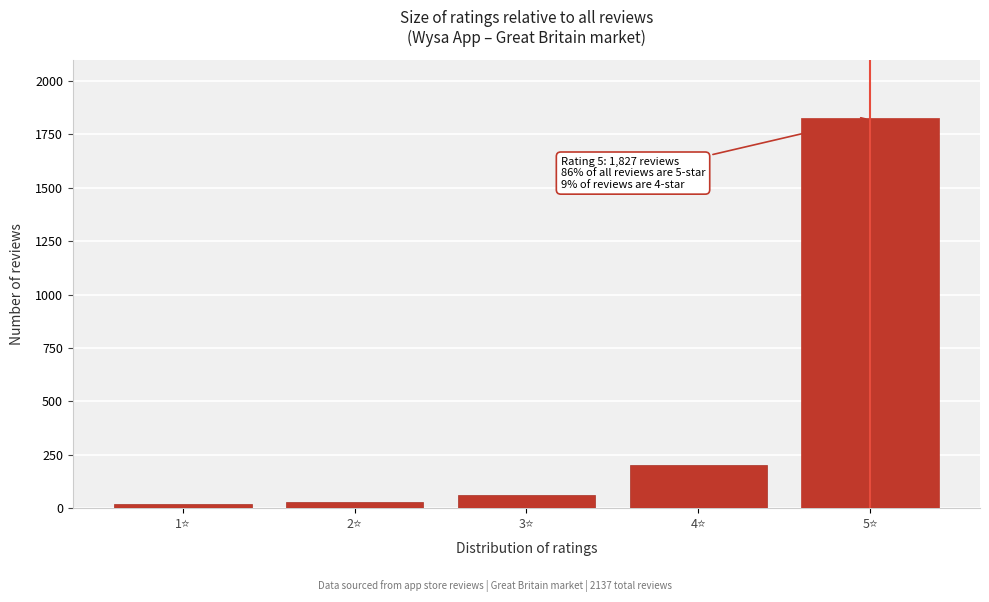

Reading left to right, transcribe all the data shown in this chart.

20	30	60	200	1827